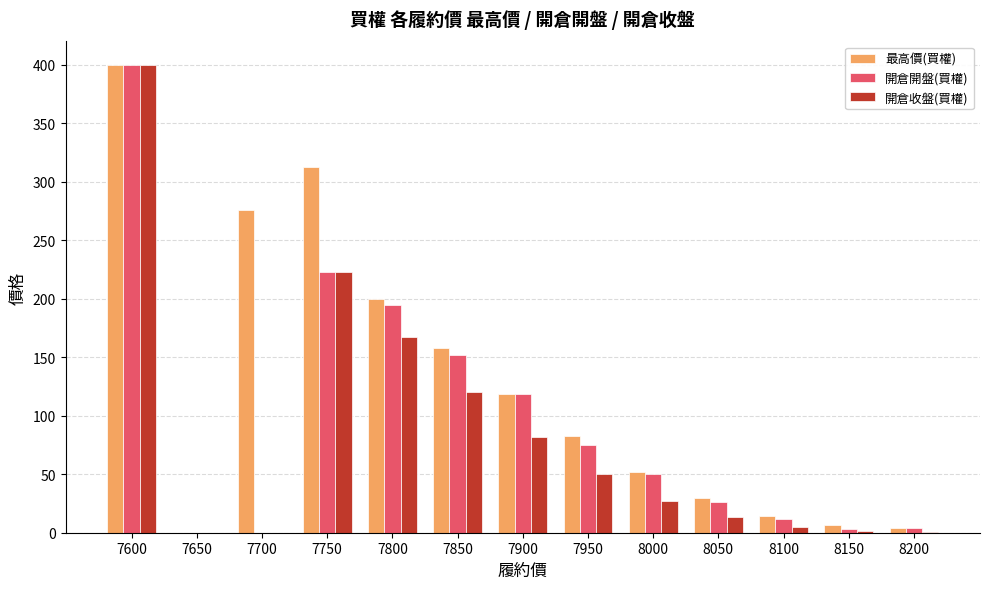

What are all the series names shown in the legend?

最高價(買權), 開倉開盤(買權), 開倉收盤(買權)